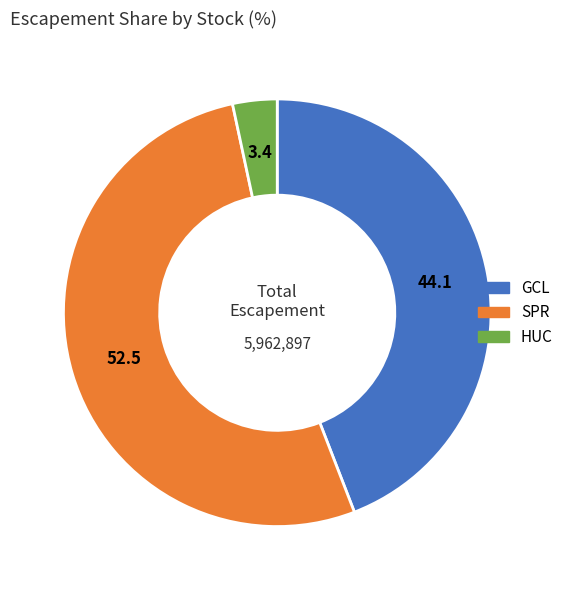

Is the sum of GCL and HUC greater than half?

No